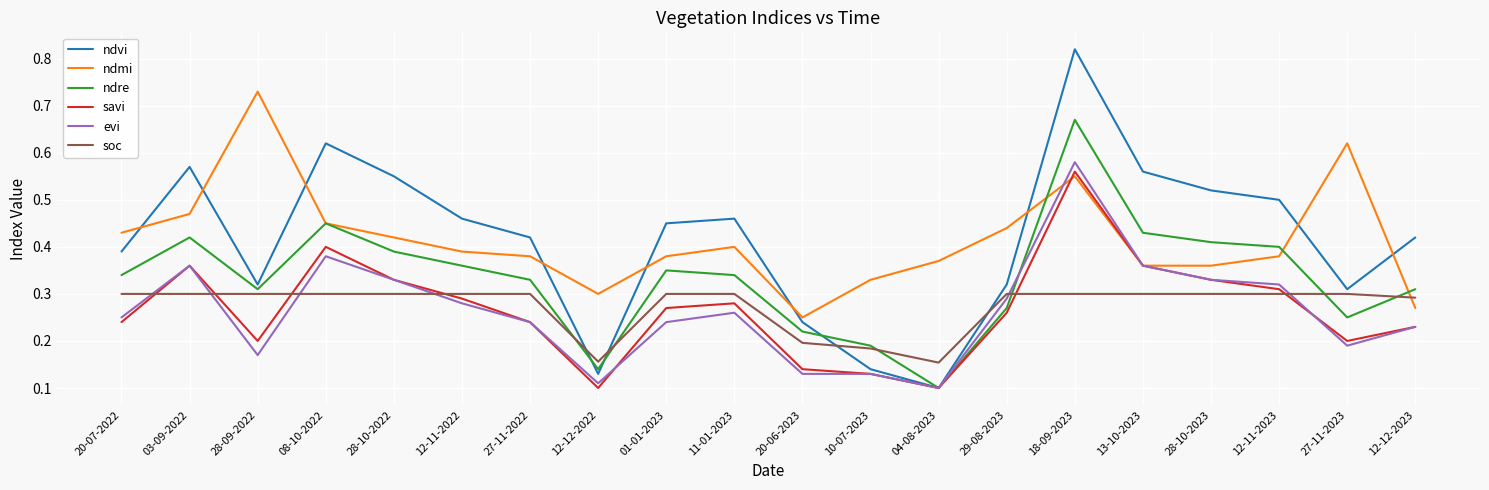

At which label does evi reach its peak?

18-09-2023